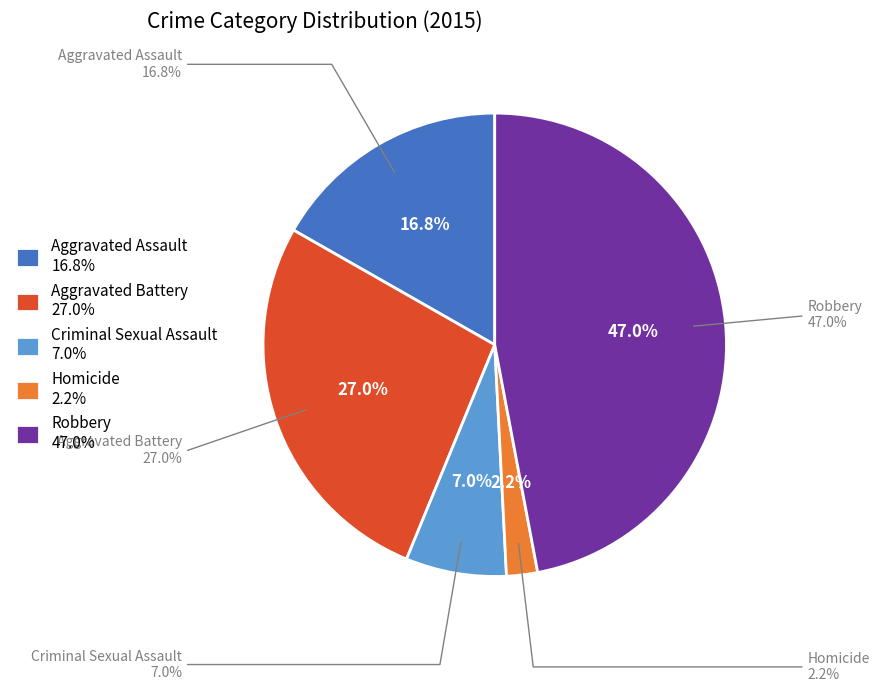

How many segments does this pie chart have?

5